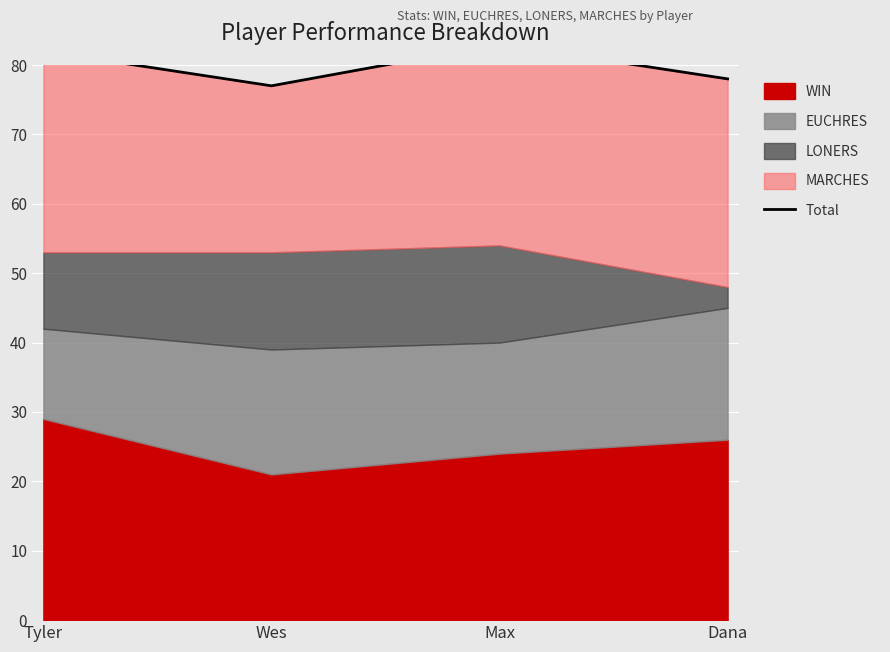

What is the average value?

80